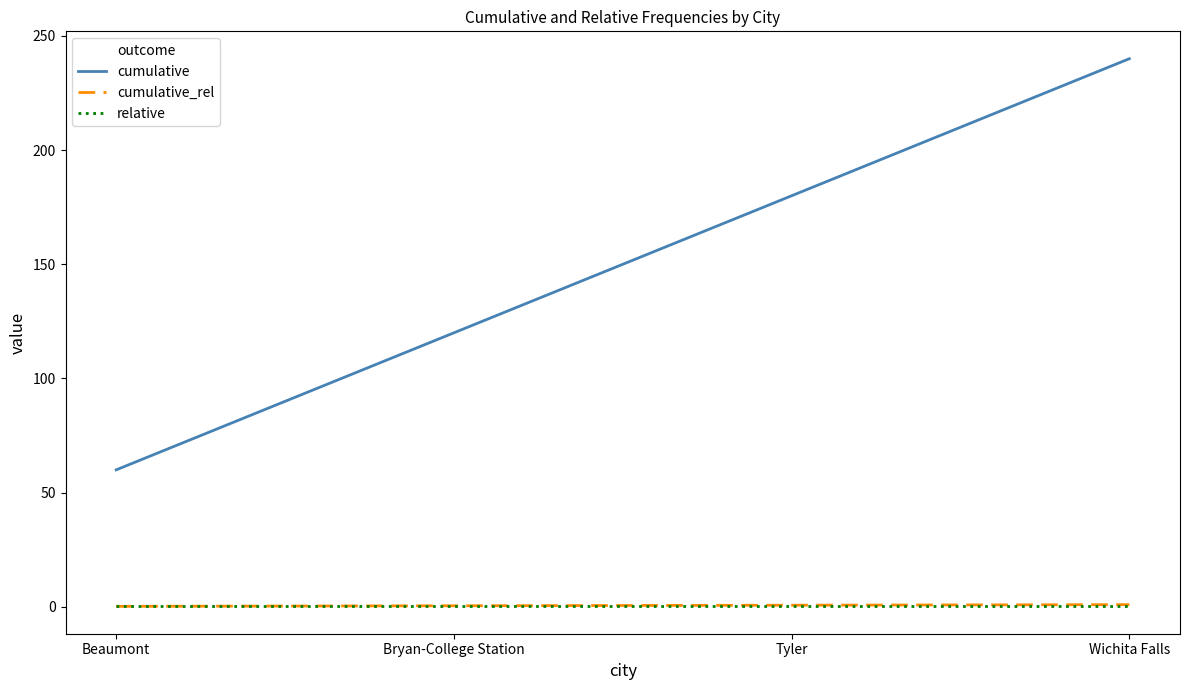

True or false: relative and cumulative cross at least once.

False